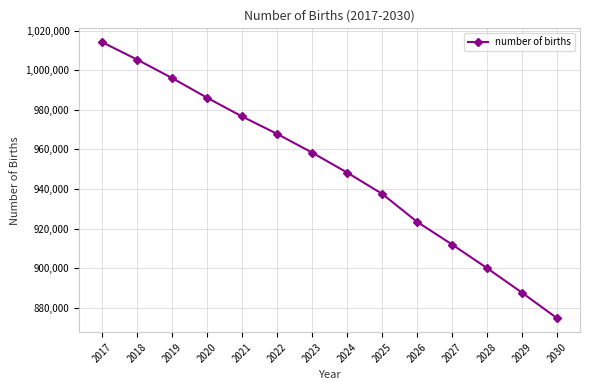

What is the difference between the second highest and minimum values?

130637.1